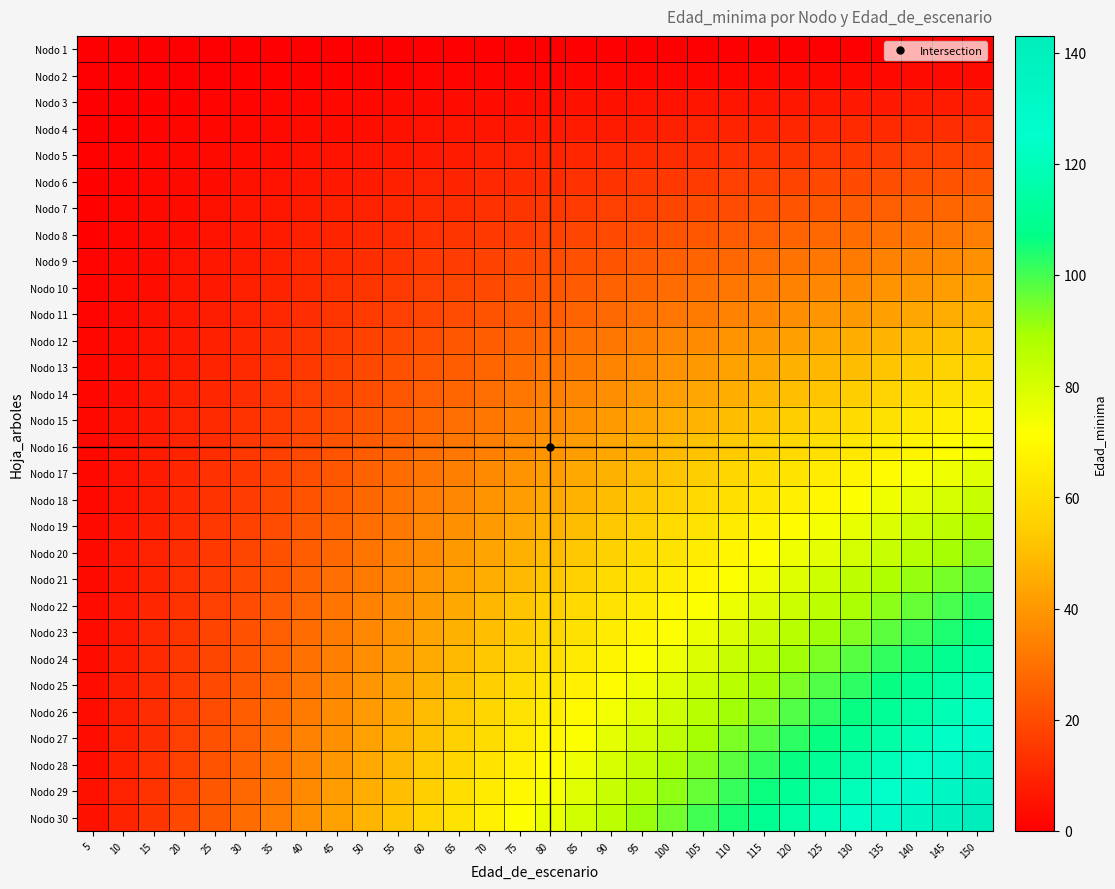

Between 110 and 130, which series saw the biggest shift?

Nodo 30